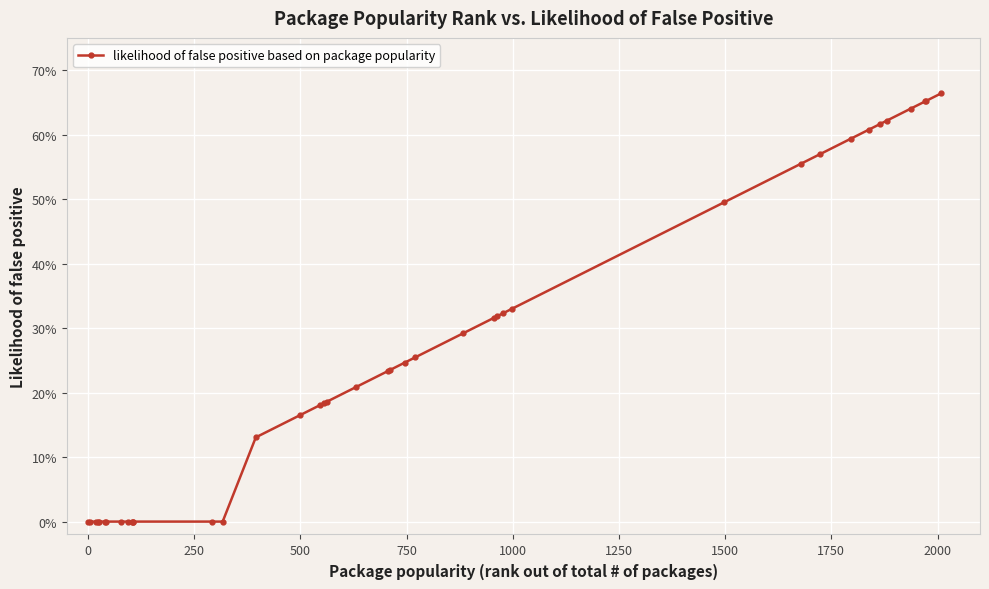

Does the chart have visible grid lines?

Yes